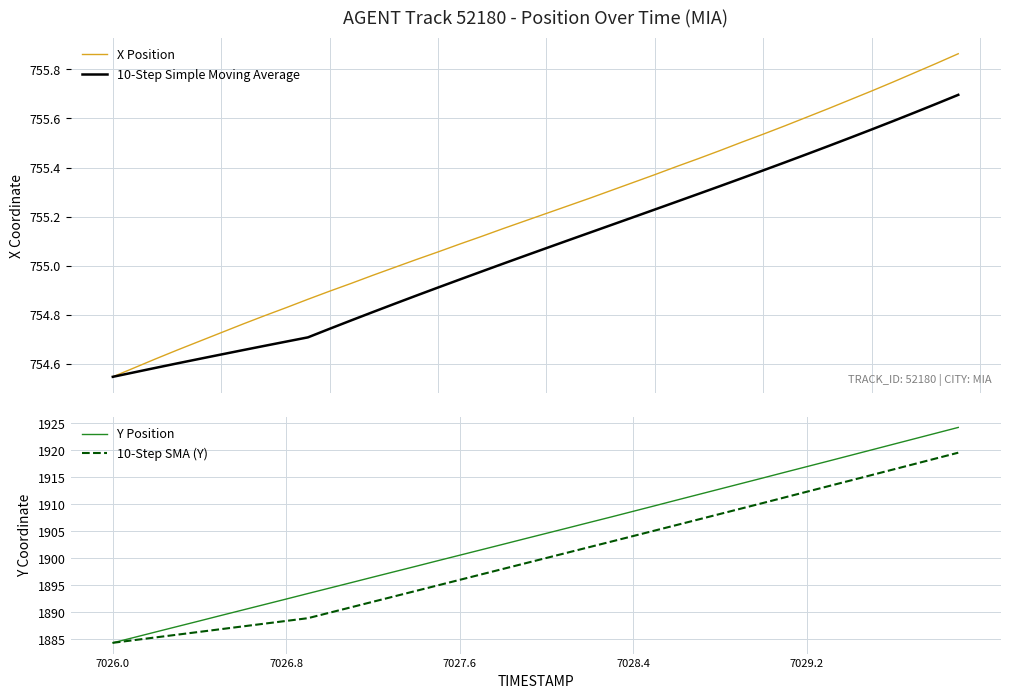

Reading left to right, extract all data points from this chart.

X Position: 754.5	754.6	754.6	754.7	754.7	754.7	754.8	754.8	754.8	754.9	754.9	754.9	755.0	755.0	755.0	755.1	755.1	755.1	755.2	755.2	755.2	755.2	755.3	755.3	755.3	755.4	755.4	755.4	755.5	755.5	755.5	755.6	755.6	755.6	755.7	755.7	755.7	755.8	755.8	755.9
10-Step Simple Moving Average: 754.5	754.6	754.6	754.6	754.6	754.6	754.7	754.7	754.7	754.7	754.7	754.8	754.8	754.8	754.9	754.9	754.9	755.0	755.0	755.0	755.1	755.1	755.1	755.2	755.2	755.2	755.3	755.3	755.3	755.4	755.4	755.4	755.5	755.5	755.5	755.6	755.6	755.6	755.7	755.7
Y Position: 1884.3	1885.3	1886.4	1887.4	1888.4	1889.4	1890.4	1891.4	1892.4	1893.5	1894.5	1895.5	1896.5	1897.5	1898.5	1899.5	1900.5	1901.5	1902.6	1903.6	1904.6	1905.6	1906.6	1907.6	1908.7	1909.7	1910.7	1911.8	1912.8	1913.8	1914.8	1915.9	1916.9	1918.0	1919.0	1920.0	1921.1	1922.1	1923.2	1924.2
10-Step SMA (Y): 1884.3	1884.8	1885.3	1885.8	1886.4	1886.9	1887.4	1887.9	1888.4	1888.9	1889.9	1890.9	1891.9	1892.9	1894.0	1895.0	1896.0	1897.0	1898.0	1899.0	1900.0	1901.0	1902.1	1903.1	1904.1	1905.1	1906.1	1907.1	1908.2	1909.2	1910.2	1911.2	1912.3	1913.3	1914.3	1915.4	1916.4	1917.4	1918.5	1919.5